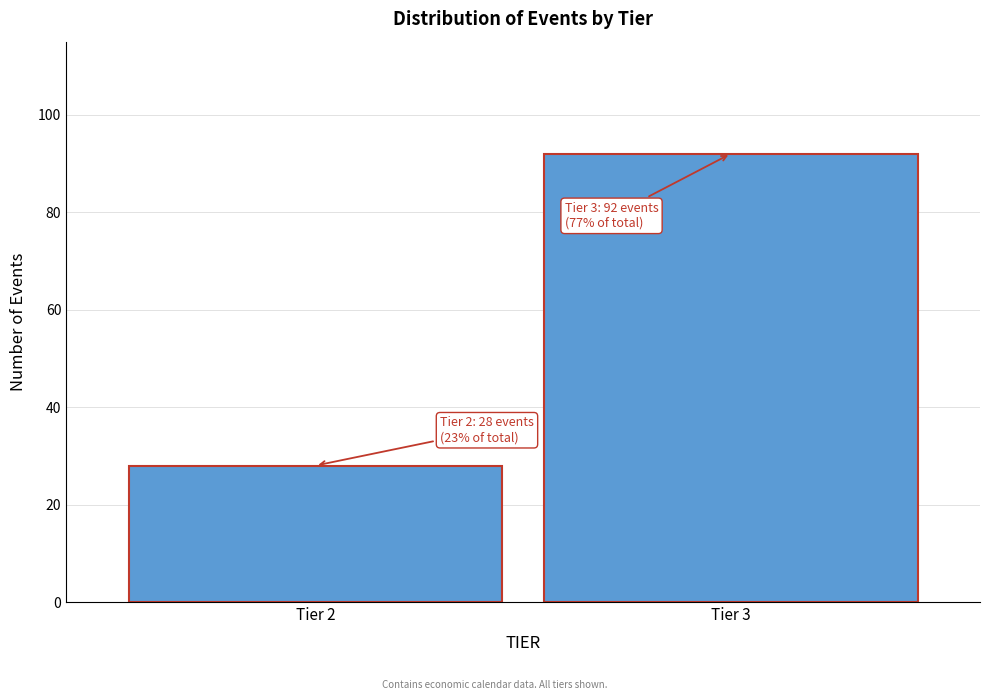

Reading left to right, extract all data points from this chart.

28	92